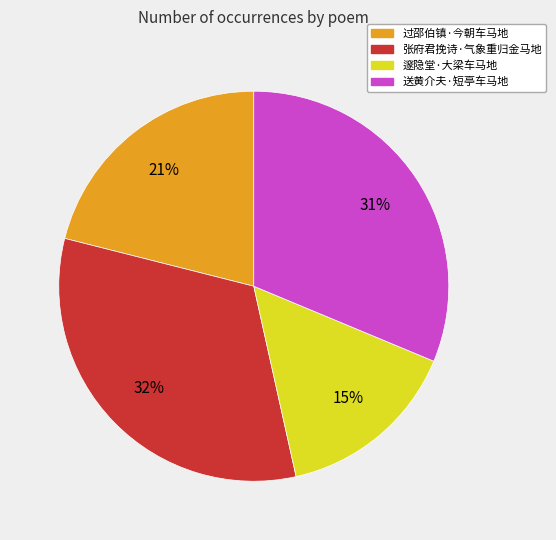

Count the number of slices in the pie.

4